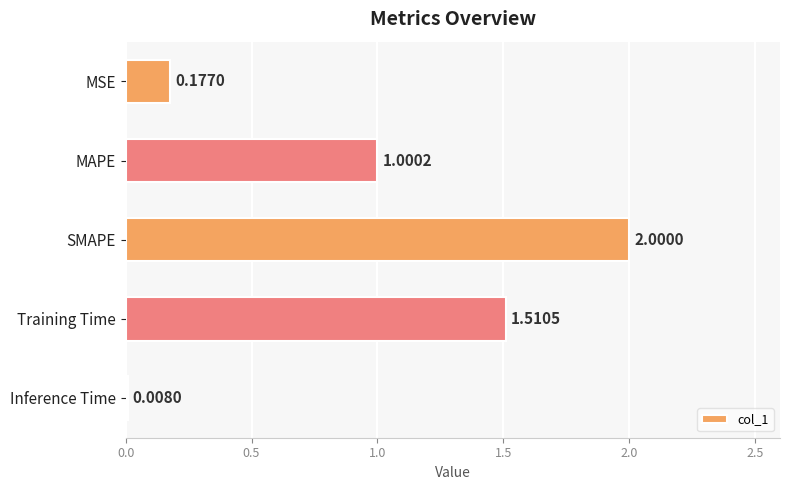

At which label is the value closest to 1?

MAPE